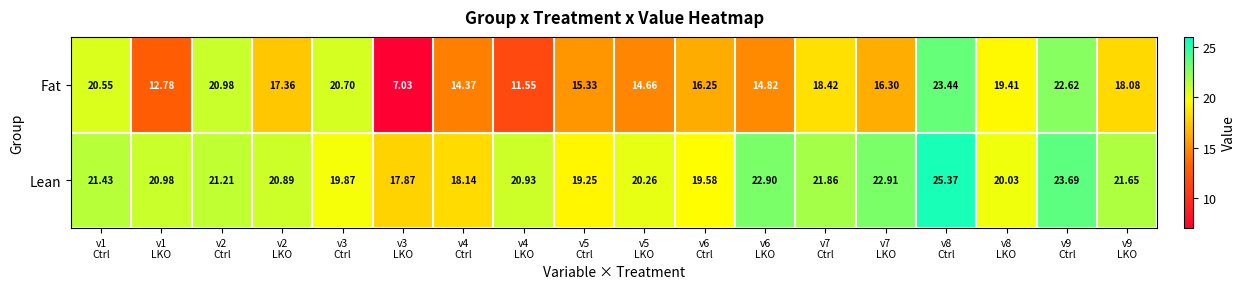

How many data points in Fat are above 17?

9